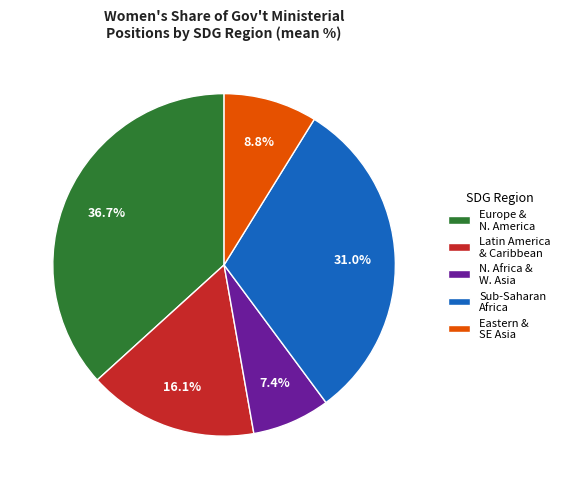

Approximately how many times larger is the value at Eastern & SE Asia compared to Sub-Saharan Africa?

0.3